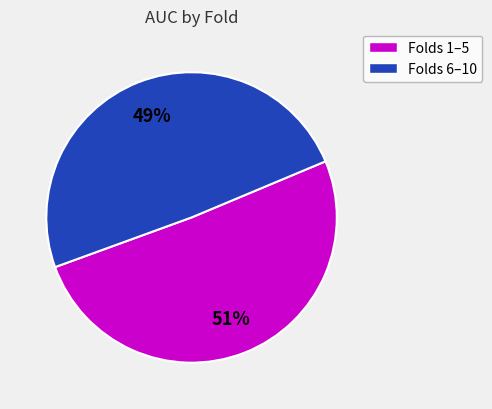

Count the number of slices in the pie.

2